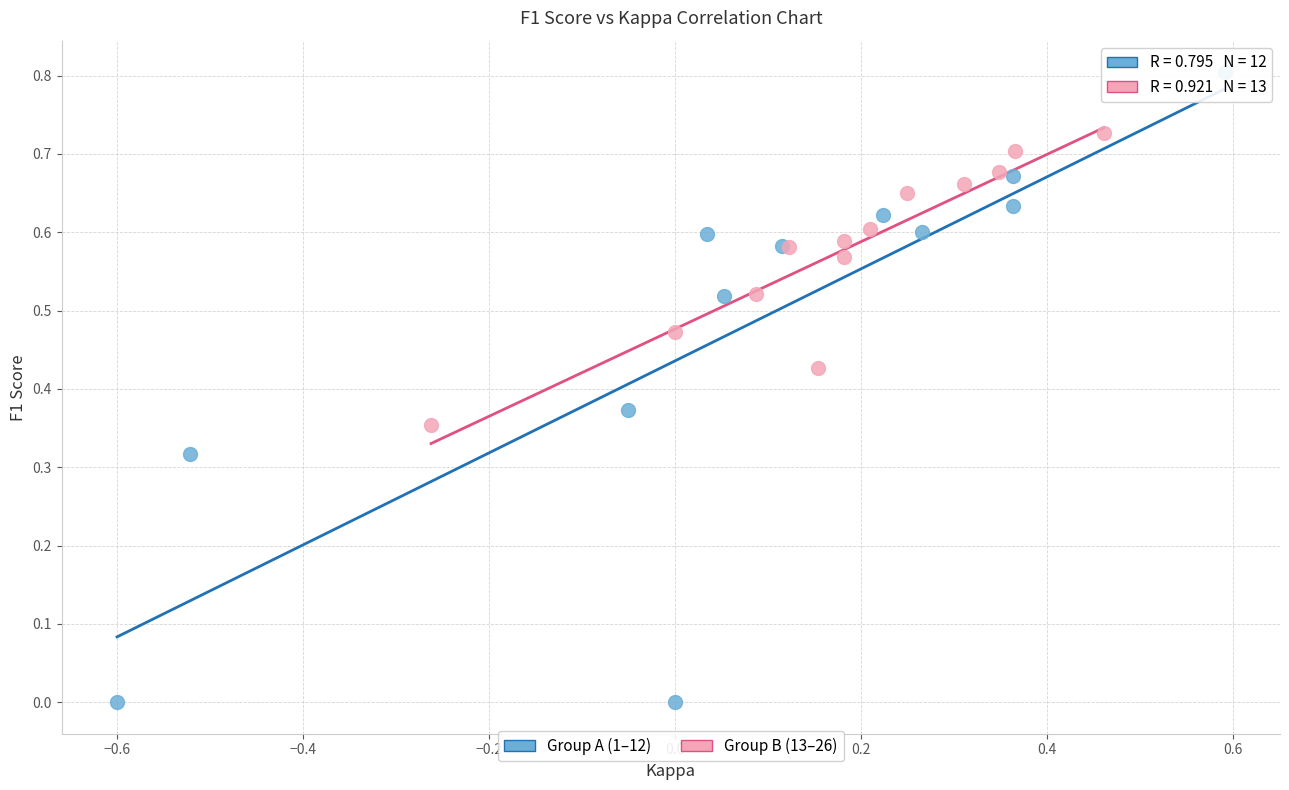

Which series contains the lowest Y value?

Group A (1–12)